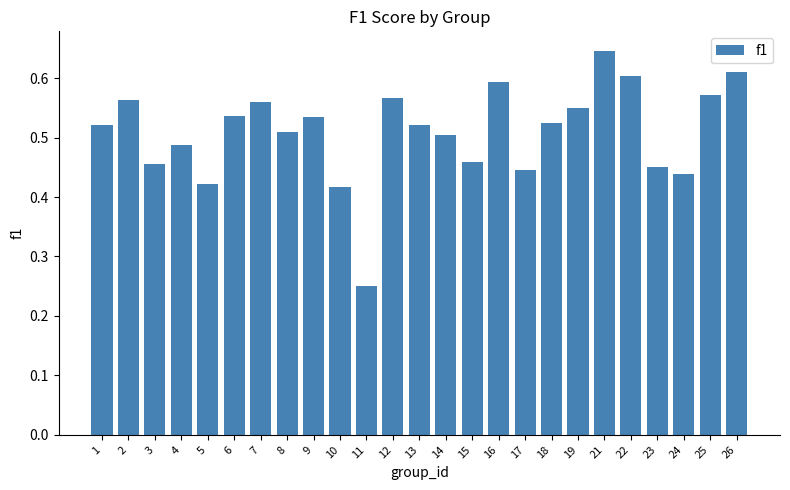

The value at 7 is 0.6. True or false?

True